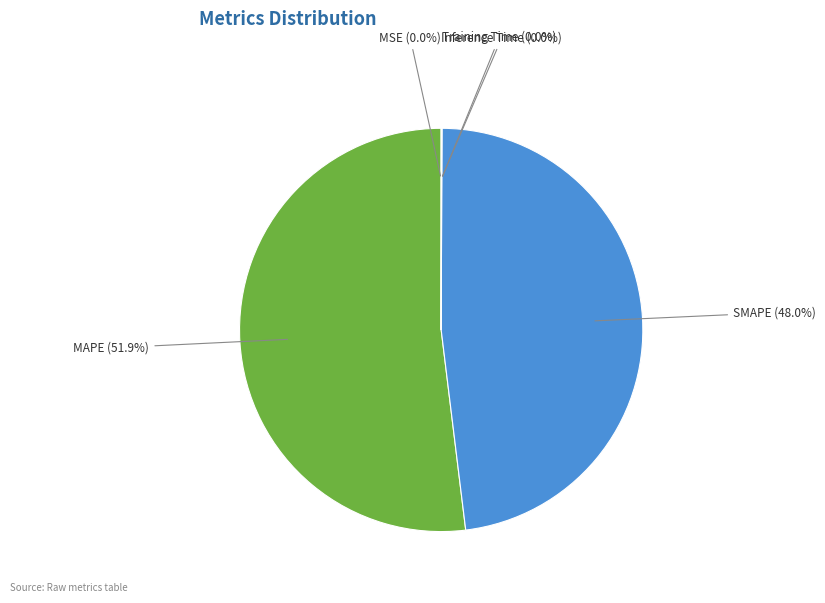

Does any single category account for the majority?

Yes